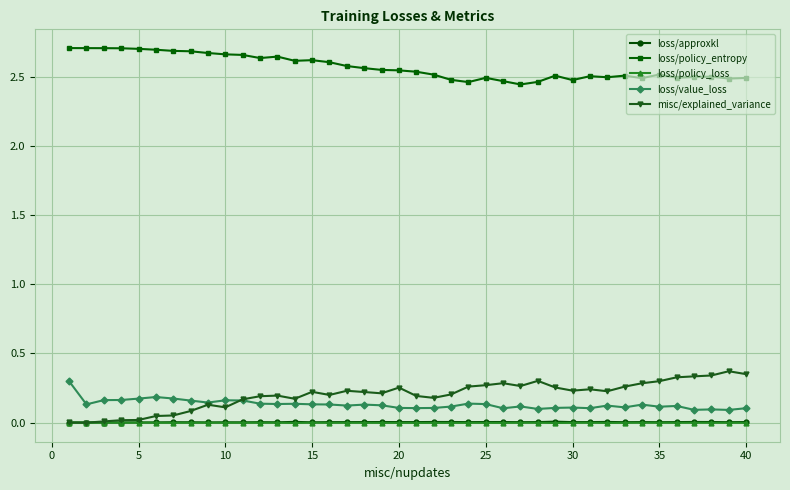

In loss/value_loss, how many points are higher than both neighbors (excluding endpoints)?

11